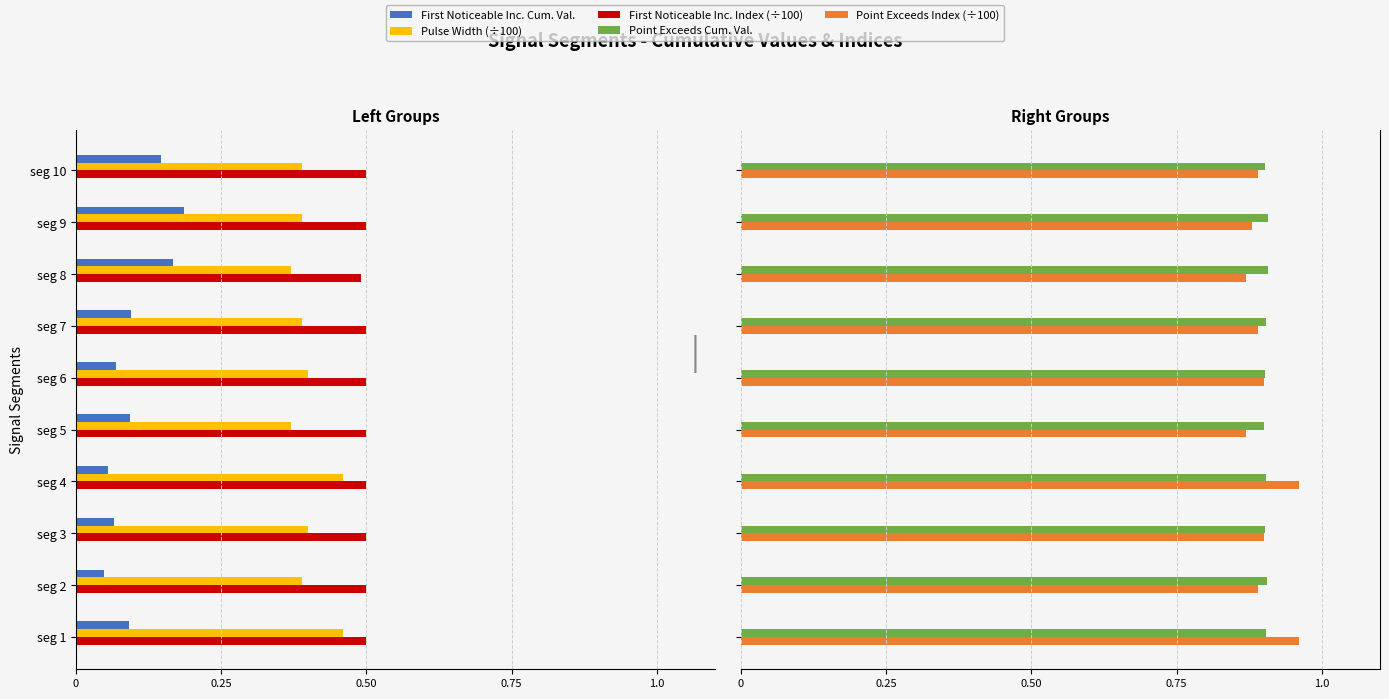

Are the bars horizontal?

Yes